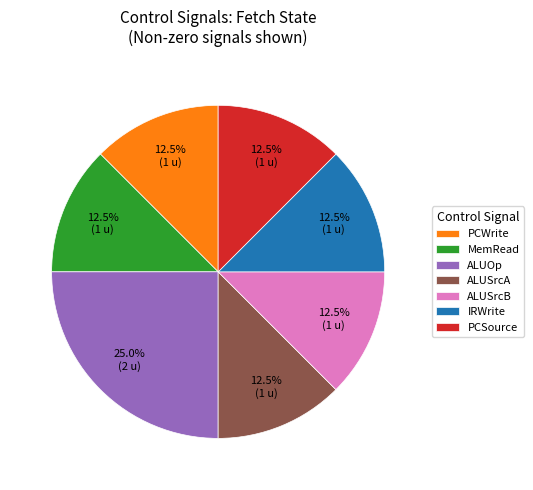

What portion of the pie excludes PCSource?

87.5%